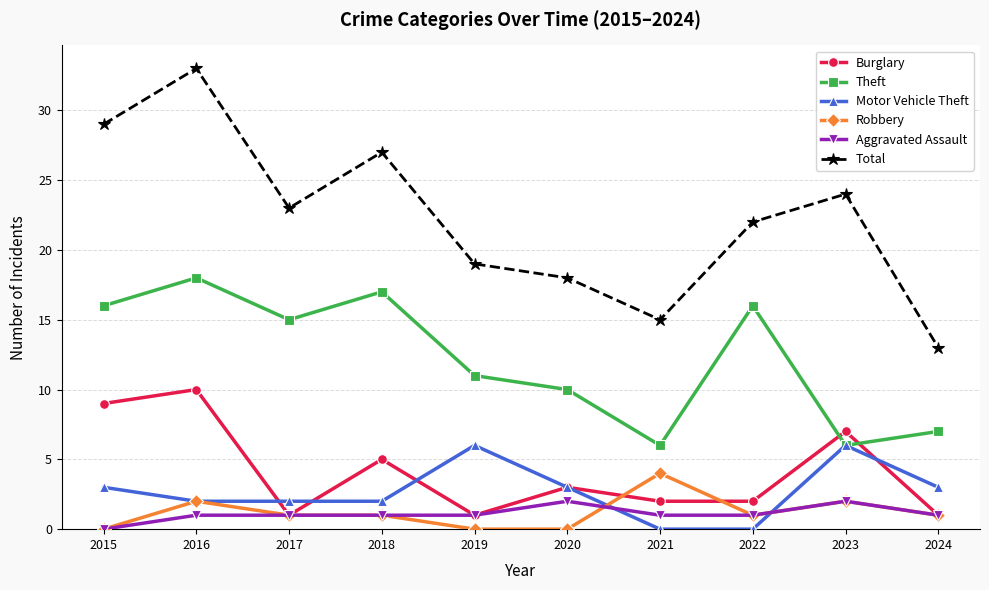

How many categories are shown in the chart?

10